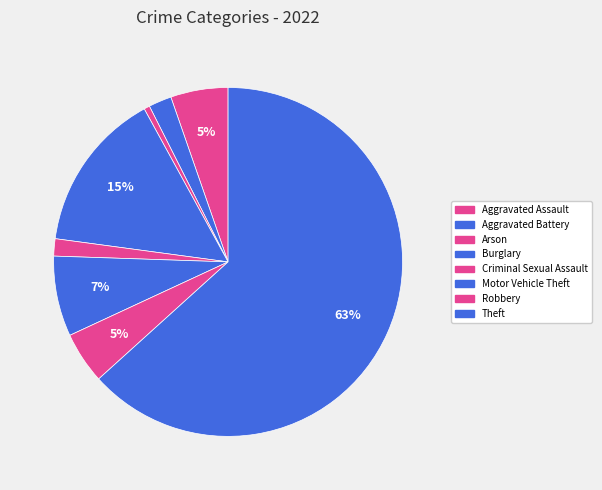

What is the ratio of the value at Theft to the value at Criminal Sexual Assault?

39.7